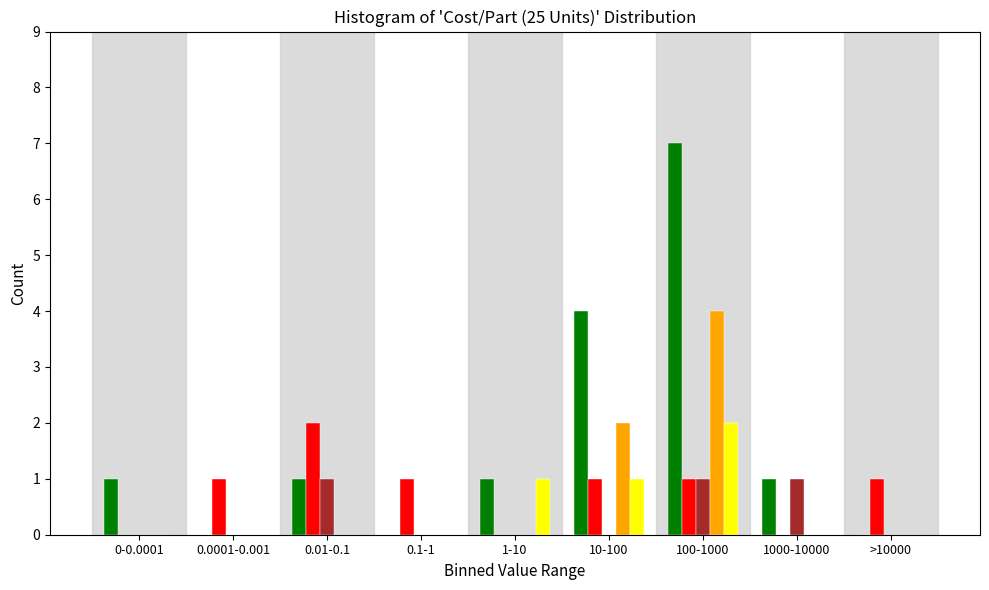

What is the total value across all series at 10-100?

8